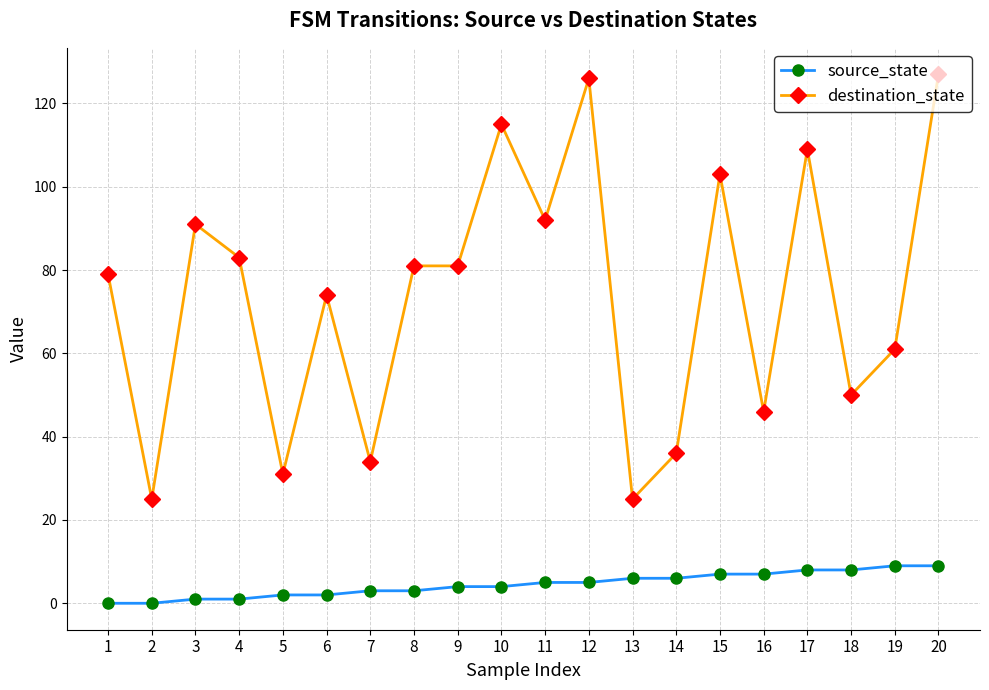

What is the sum of all source_state values?

90